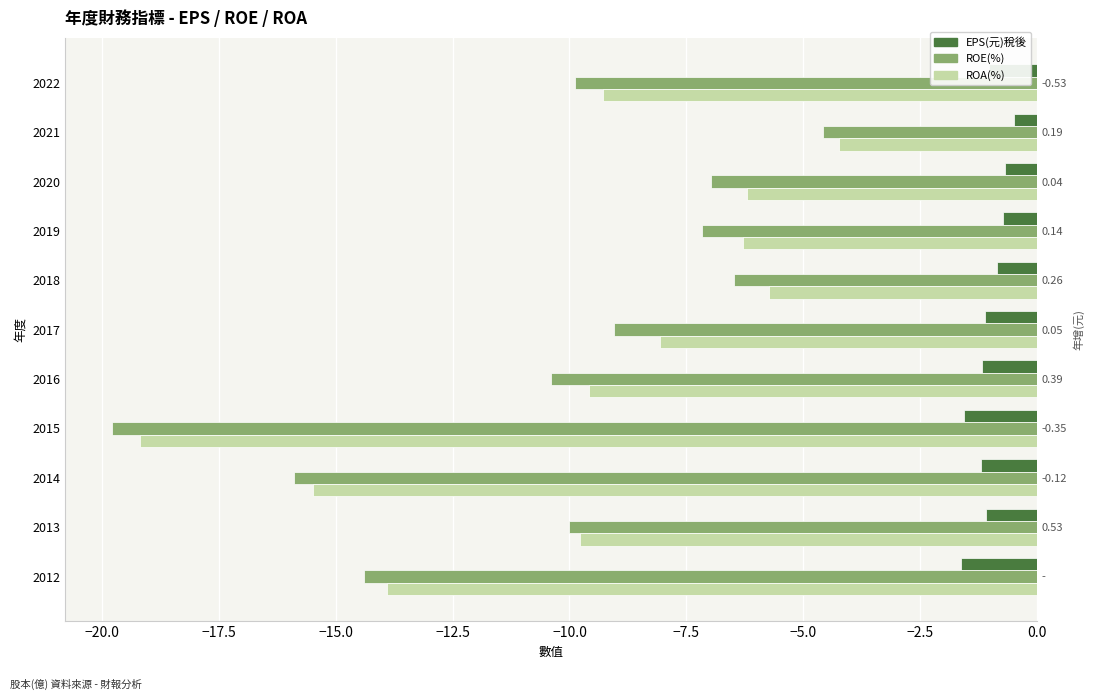

Rank the series at 2018 from lowest to highest value.

ROE(%), ROA(%), EPS(元)稅後